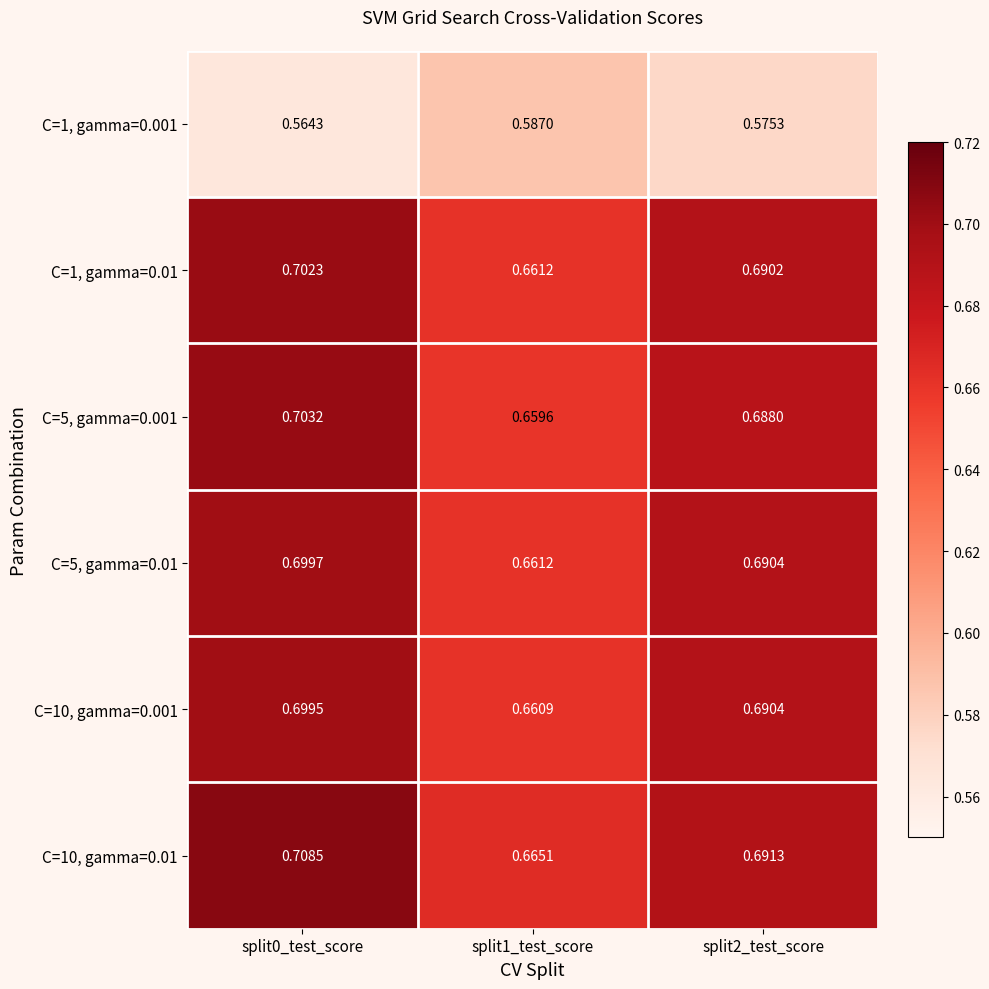

Is the value of C=5, gamma=0.01 at split2_test_score greater than the value of C=10, gamma=0.001 at split1_test_score?

Yes